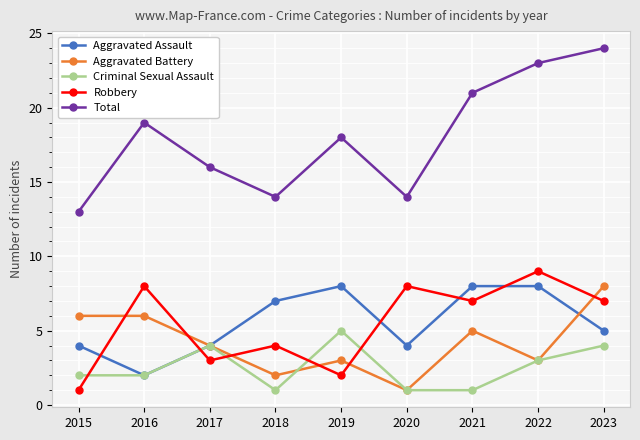

At 2021, list the series in order from largest to smallest.

Total, Aggravated Assault, Robbery, Aggravated Battery, Criminal Sexual Assault